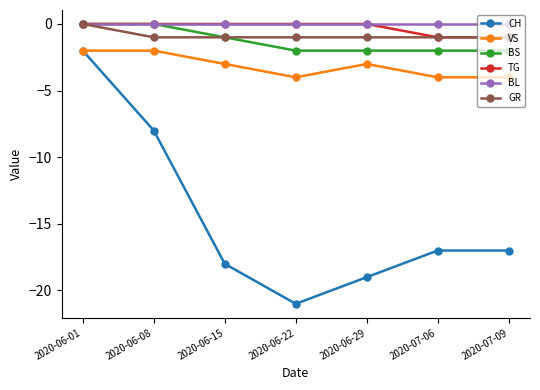

Which category has the lowest value in the CH series?

2020-06-22